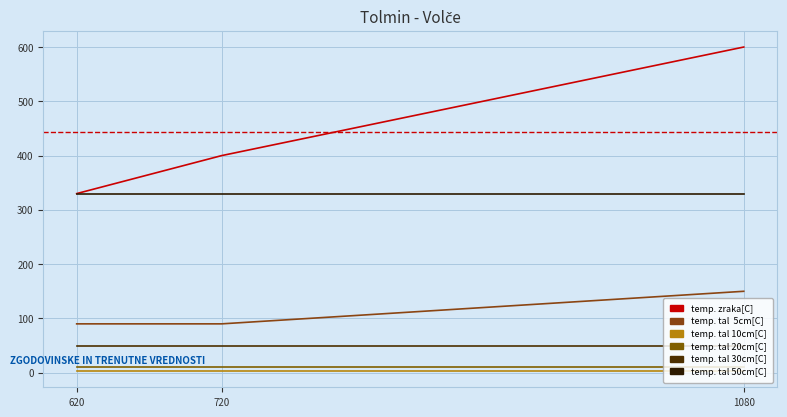

Does the chart display data point markers on the line(s)?

No